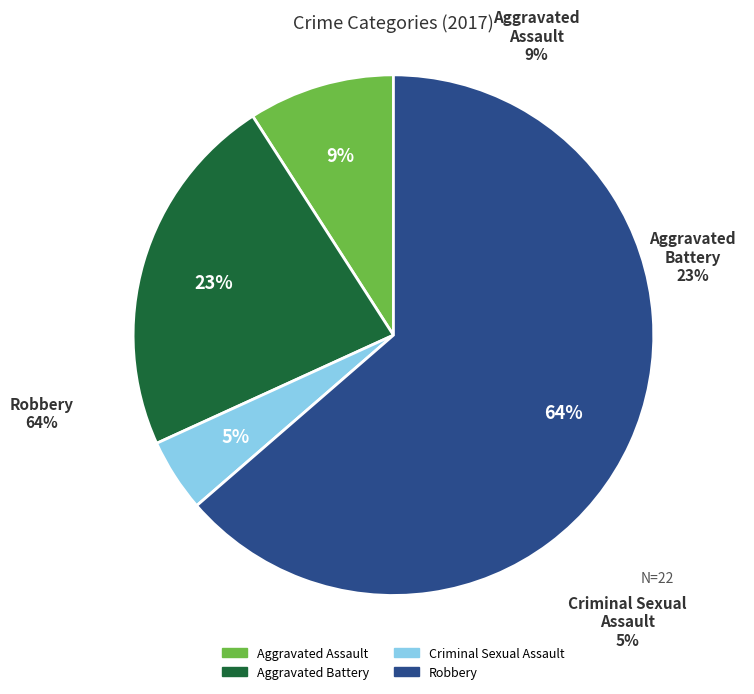

What is the largest slice in the pie chart?

Robbery